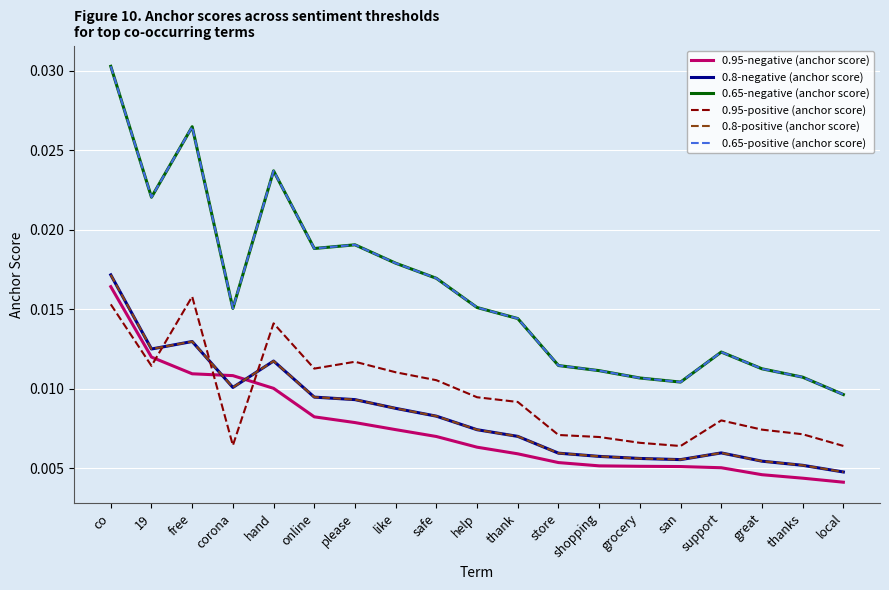

Where is 0.65-negative (anchor score) nearest to the value 0?

local